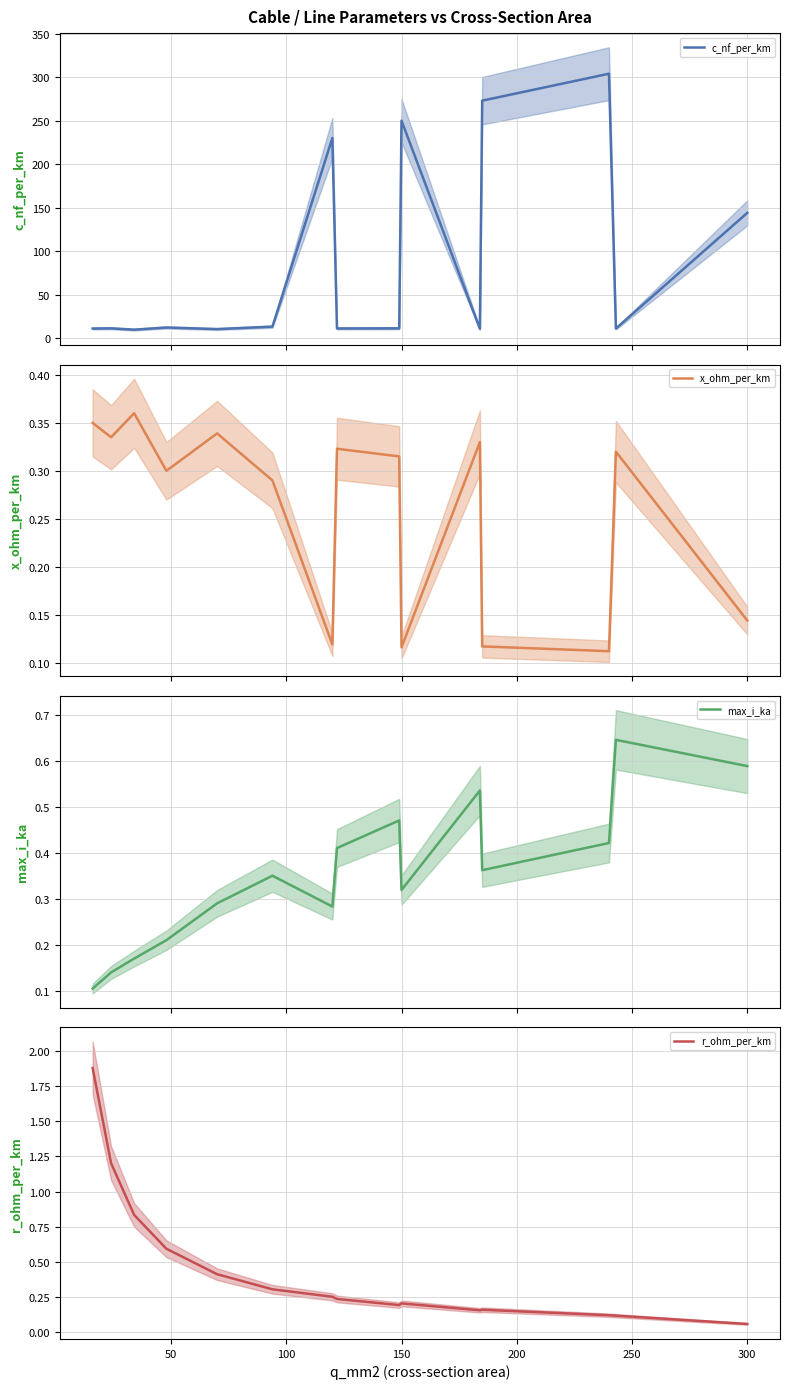

What are all the series names shown in the legend?

c_nf_per_km, x_ohm_per_km, max_i_ka, r_ohm_per_km